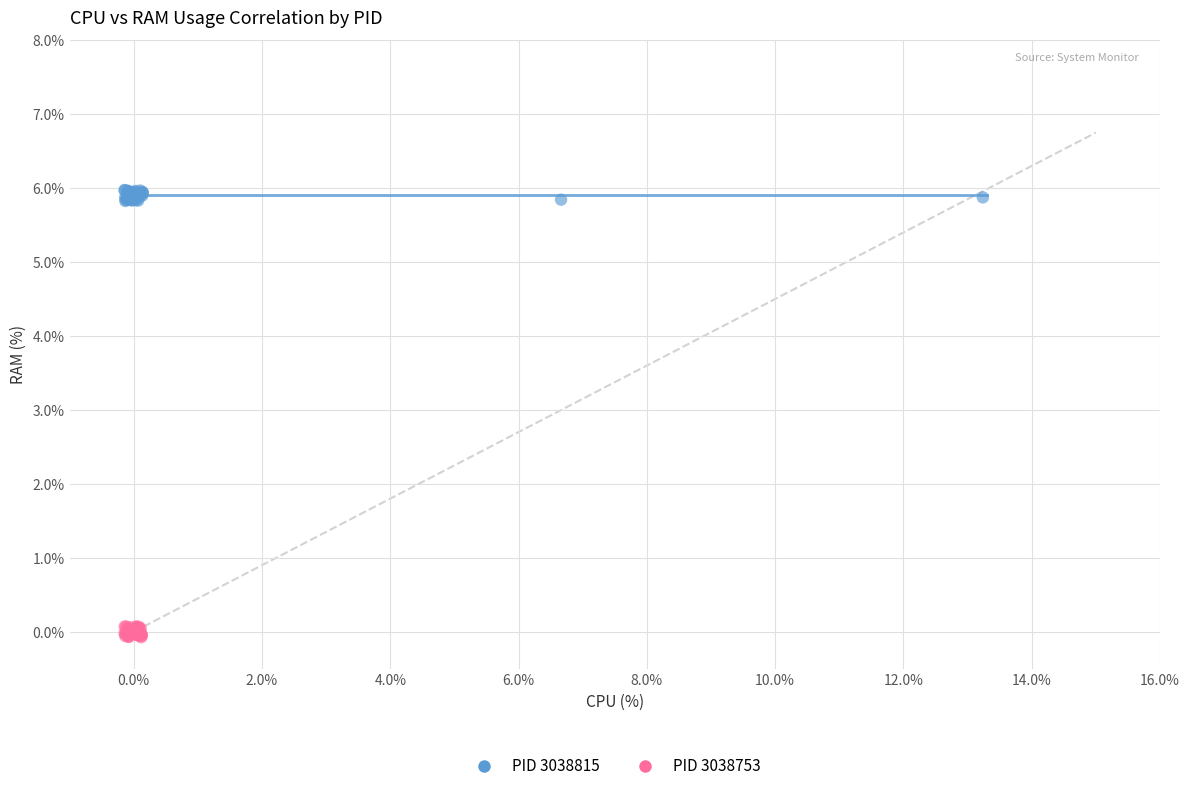

Which series reaches the minimum Y coordinate?

PID 3038753